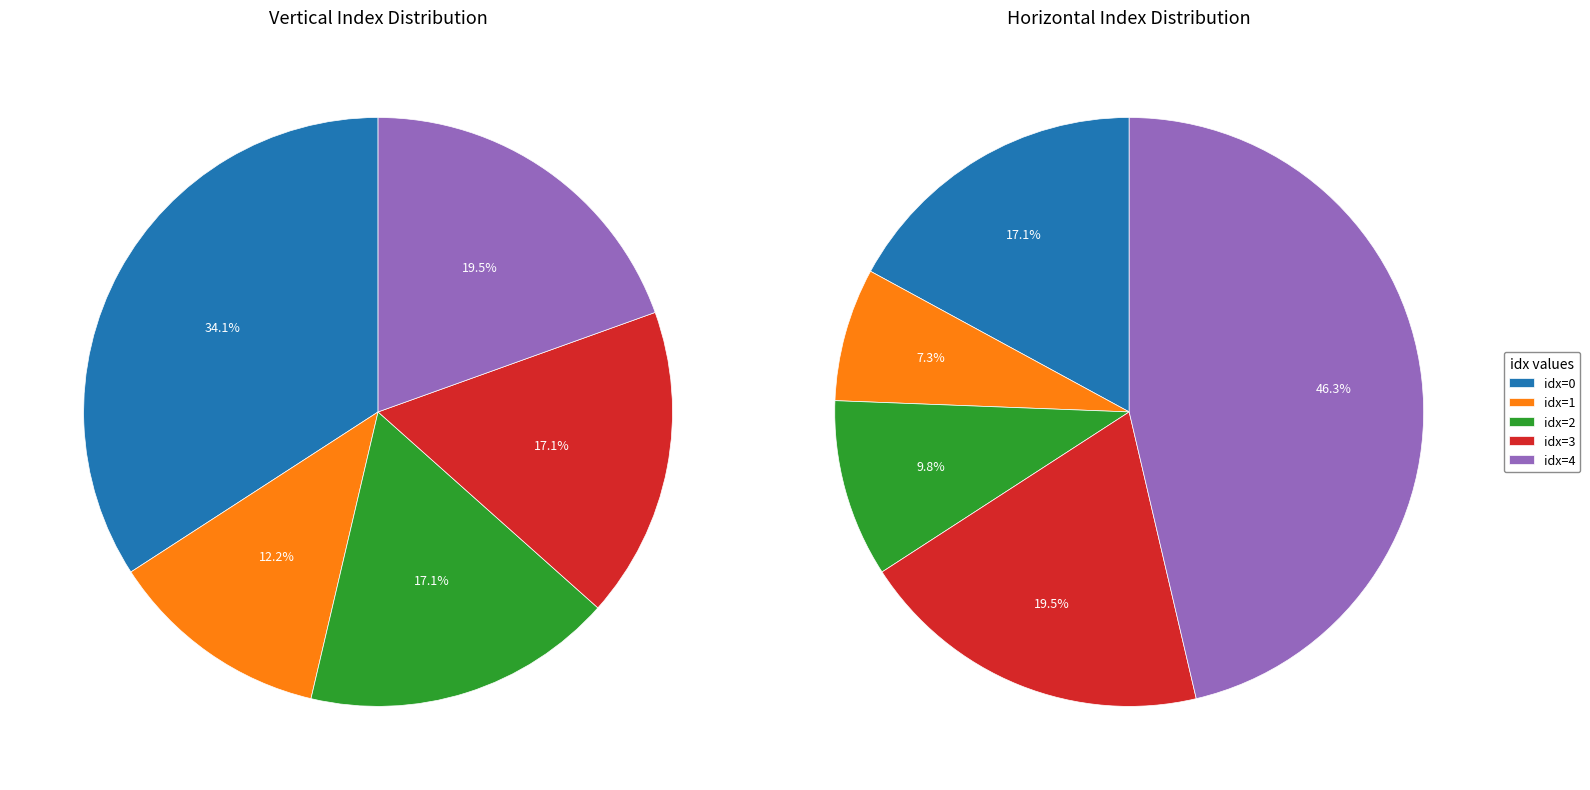

How many segments does this pie chart have?

5